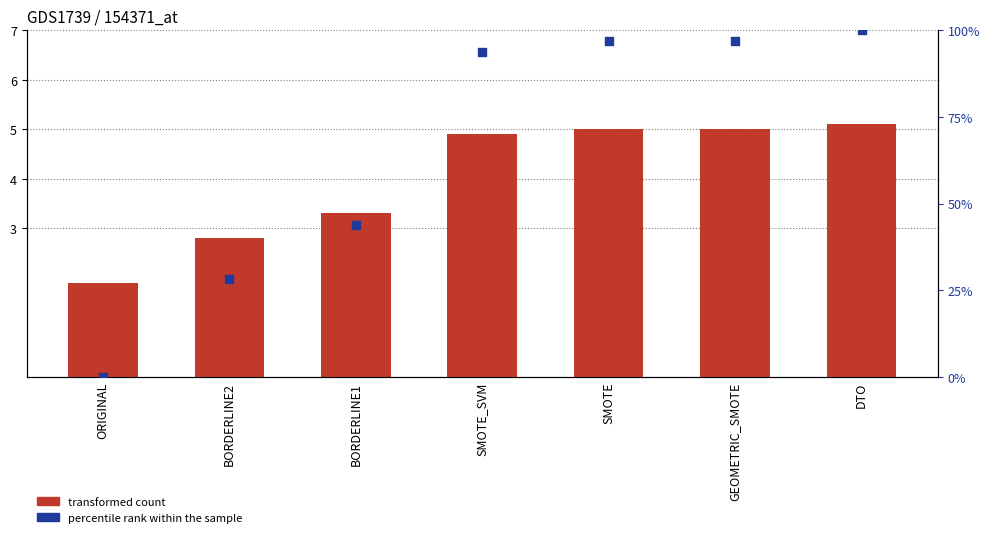

Is the value of percentile rank within the sample at SMOTE_SVM greater than the value of transformed count at GEOMETRIC_SMOTE?

Yes